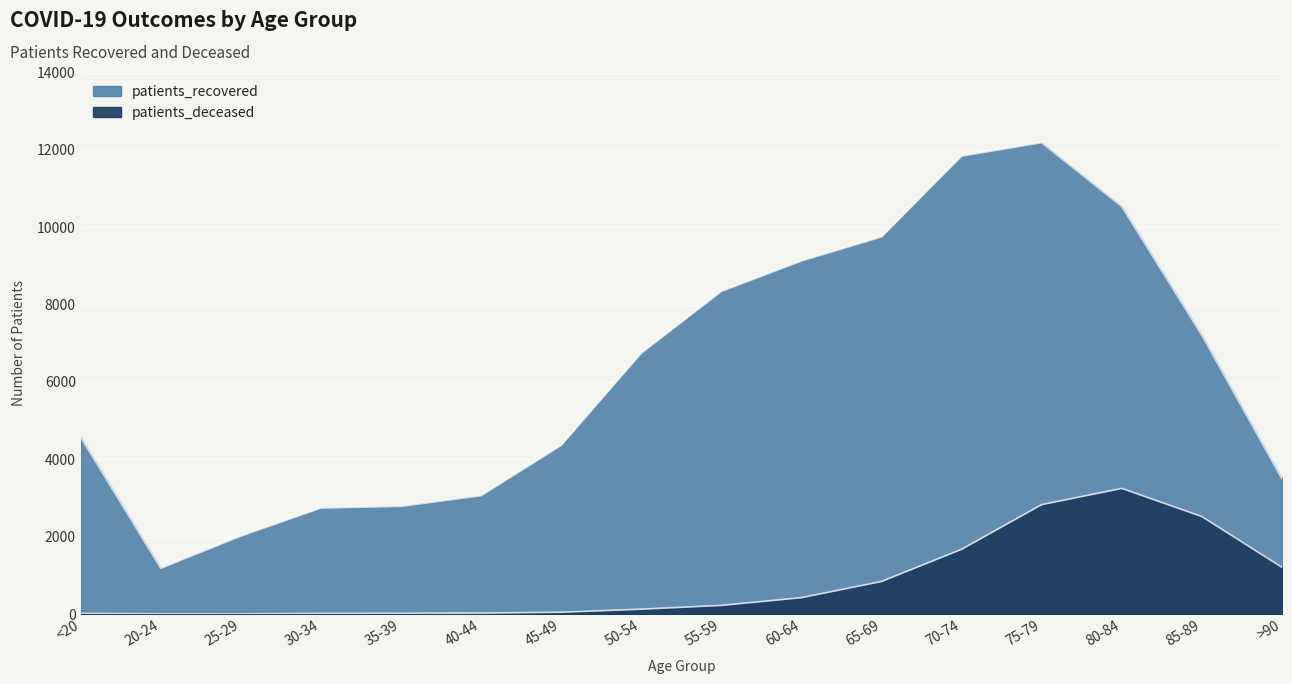

How many values in the patients_deceased series exceed 223?

7